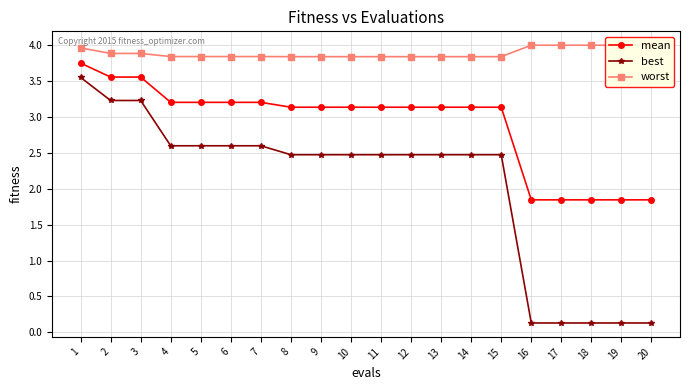

Where does the best series first go above 2?

1